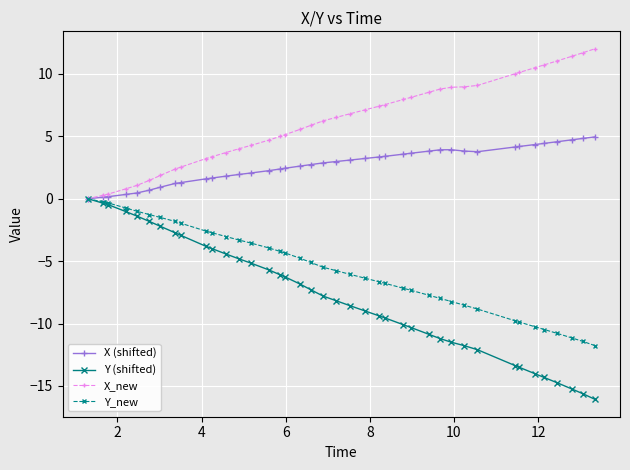

What is the value of the X (shifted) point at the 14th from the left?

2.1